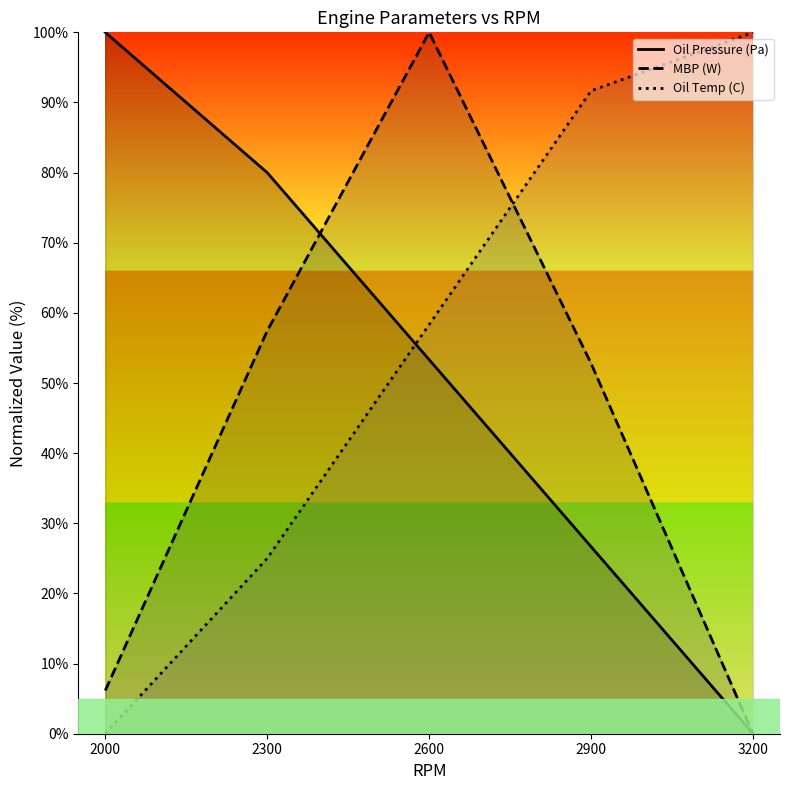

Where does the Oil Temp (C) series first go above 58?

2600